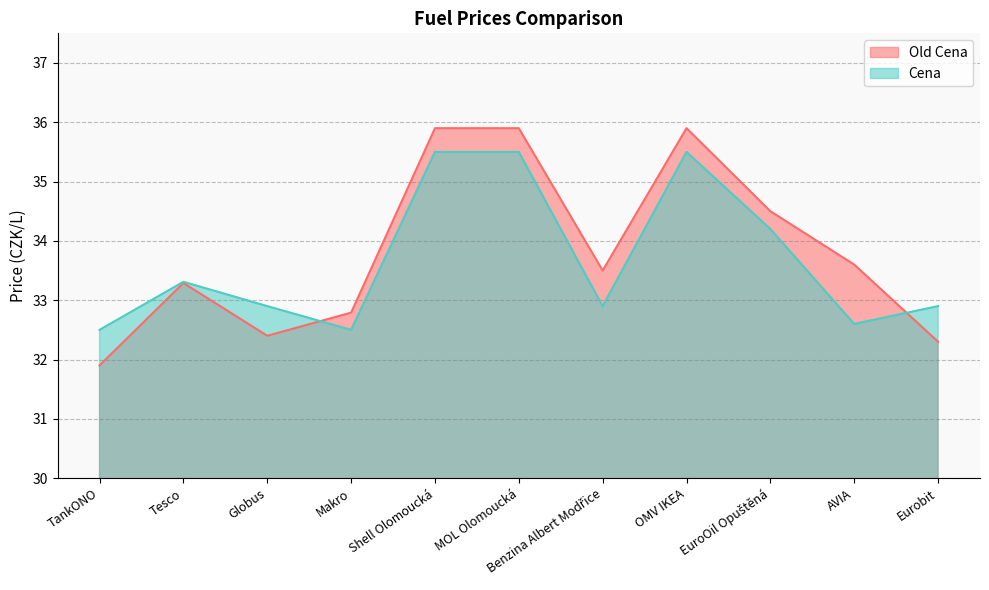

True or false: Cena and Old Cena cross at least once.

True